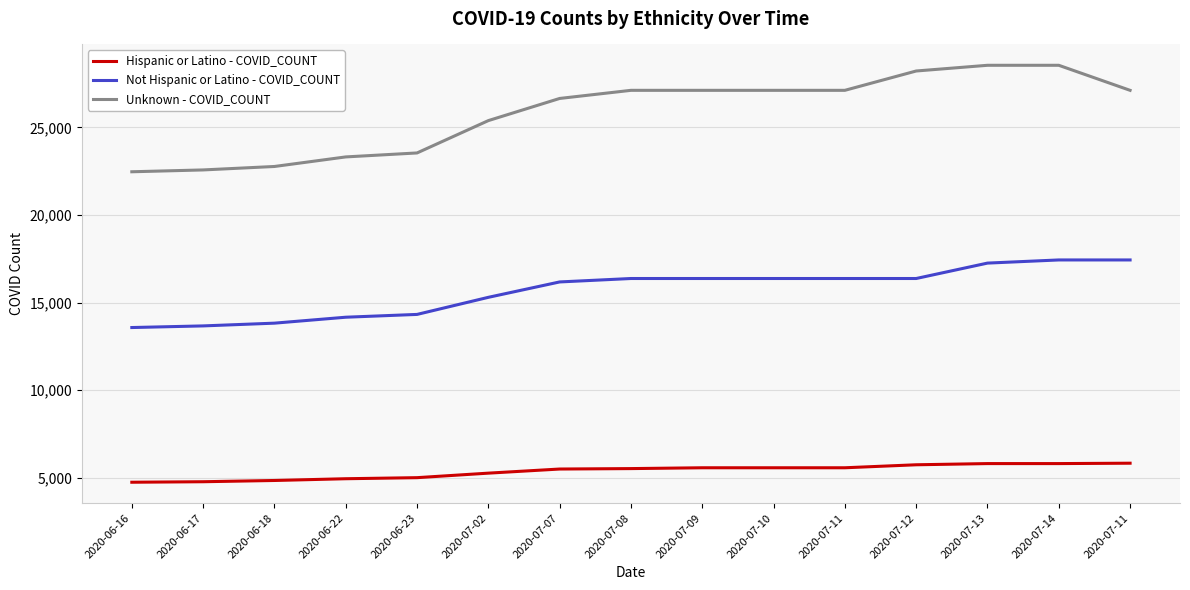

What is the difference between the Hispanic or Latino - COVID_COUNT values at 2020-07-14 and 2020-07-11?

22